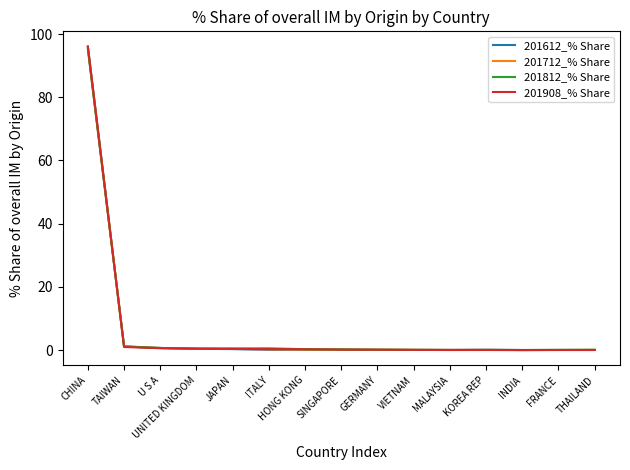

At which category is the sum across all series the highest?

CHINA